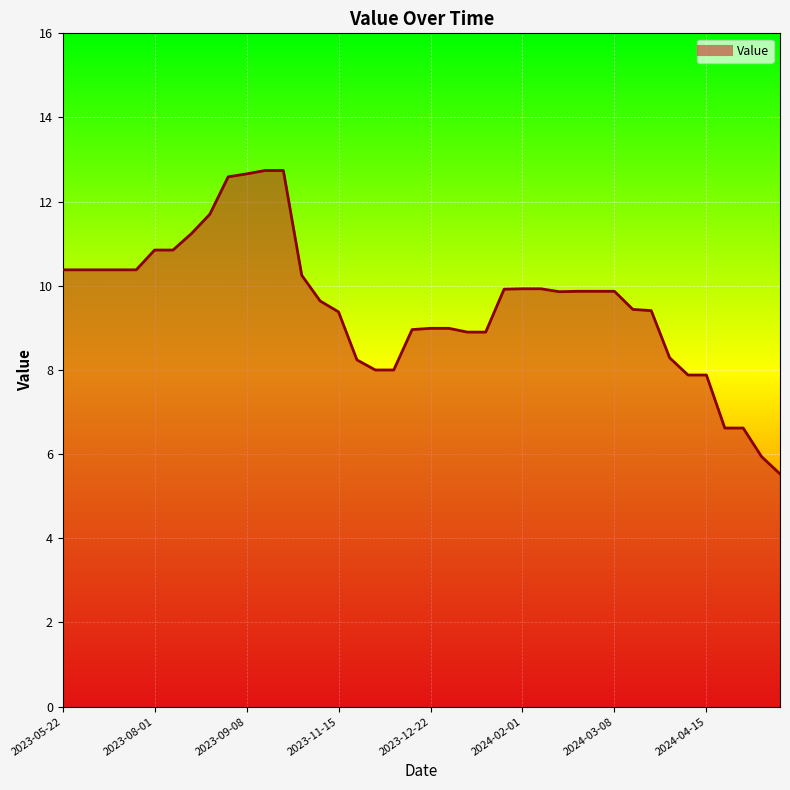

How many interior local valleys (lower than both neighbors) does the data have?

1